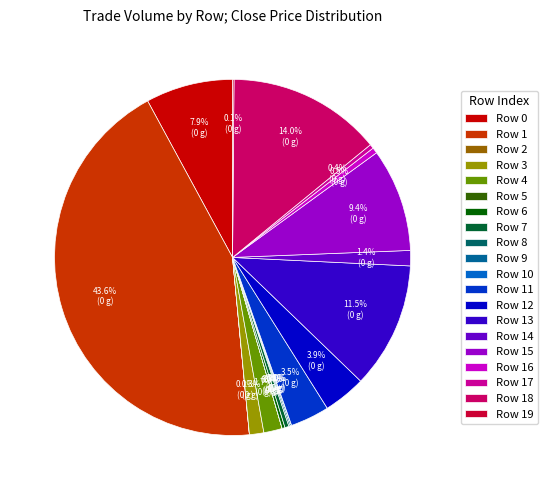

Does any single category account for the majority?

No